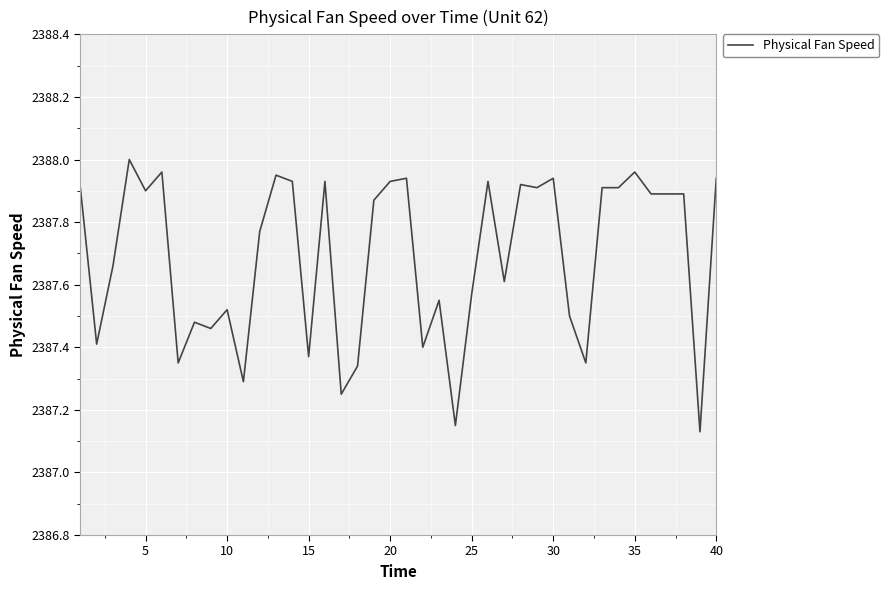

How many interior local valleys (lower than both neighbors) does the data have?

13